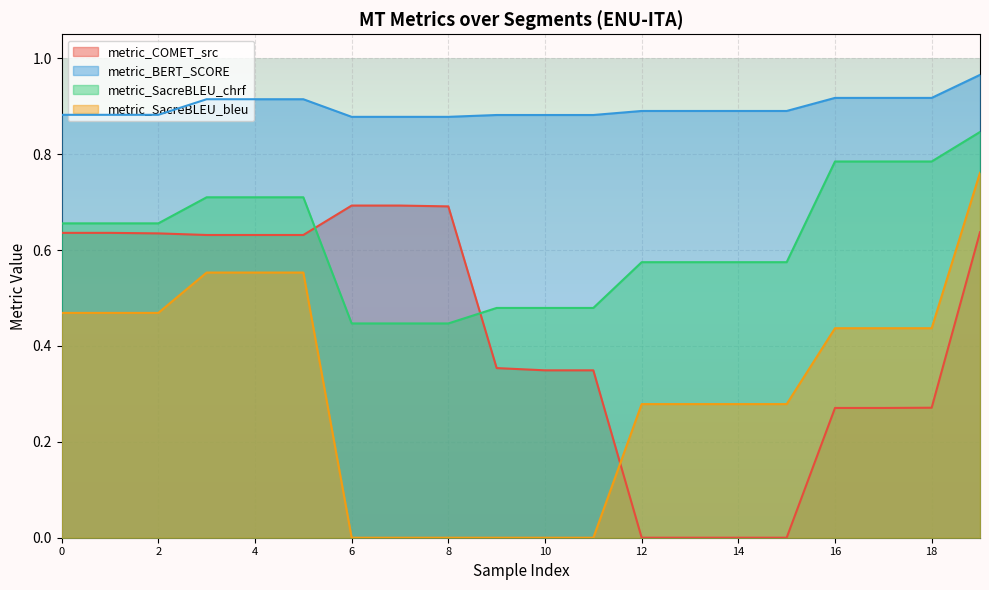

What is the difference between the maximum and minimum values in the metric_SacreBLEU_chrf series?

0.4